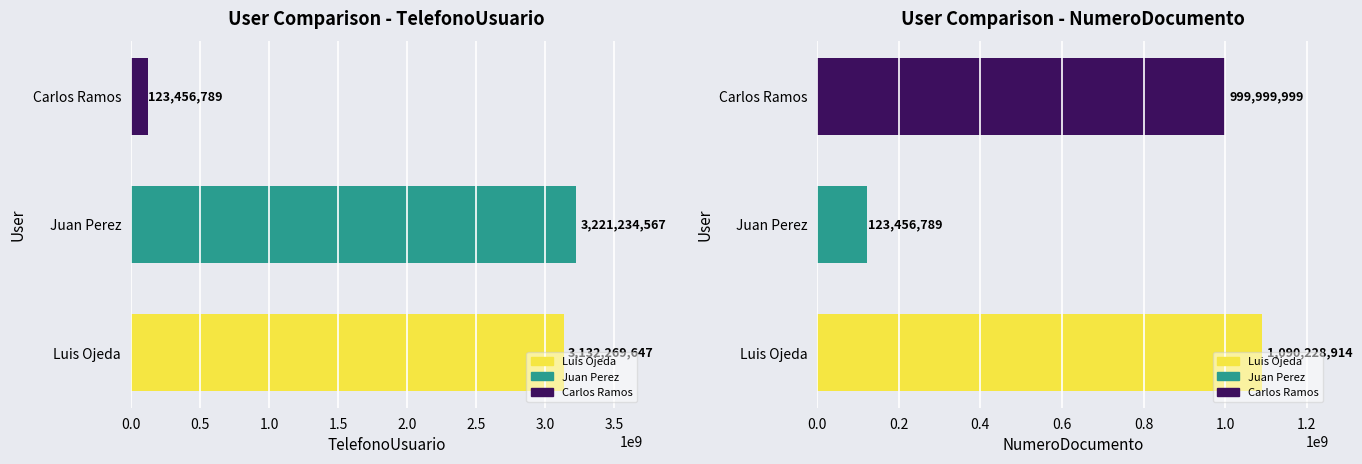

What is the maximum value for NumeroDocumento?

1090228914